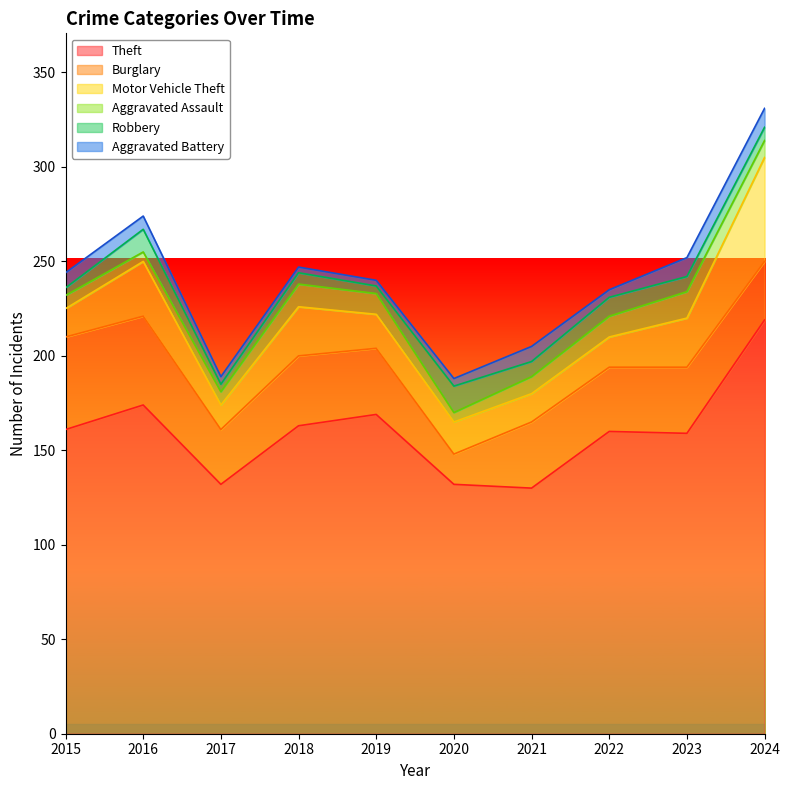

Read the Motor Vehicle Theft value at 2022.

16